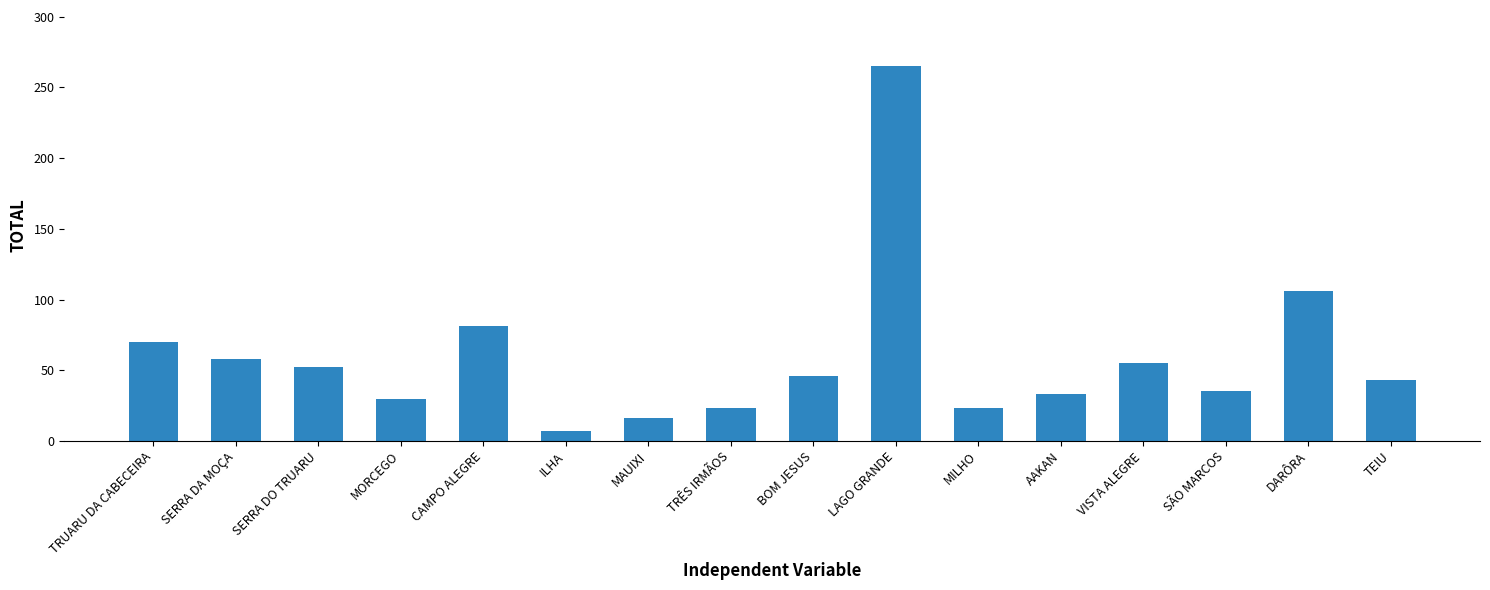

Approximately how many times larger is the value at SERRA DA MOÇA compared to TRUARU DA CABECEIRA?

0.8